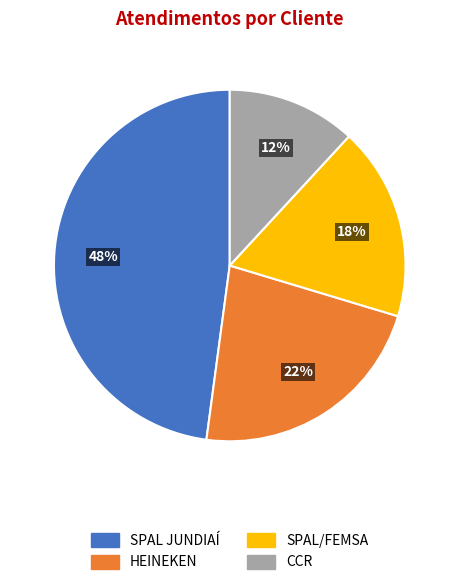

What is the ratio of the value at SPAL JUNDIAÍ to the value at SPAL/FEMSA?

2.7